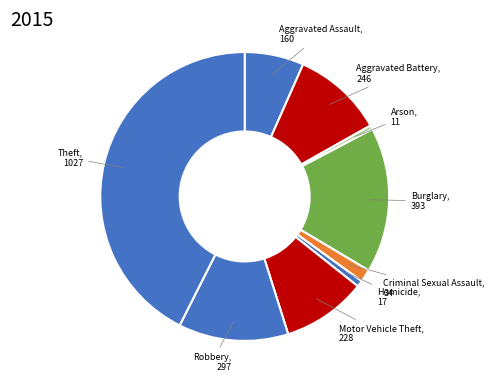

Is it true that Burglary is 11% of the pie?

False